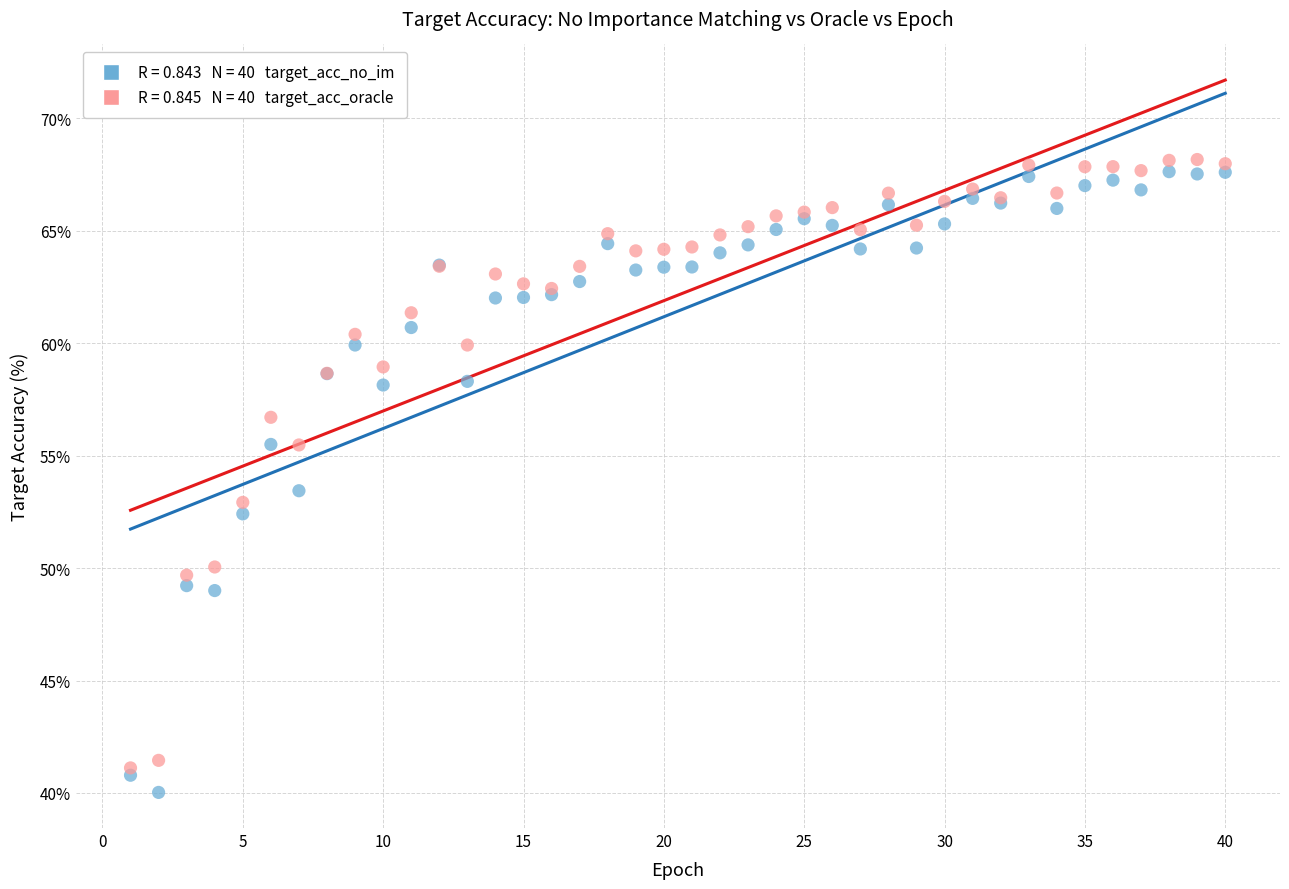

Across all series, what Y value is closest to 54?

53.4